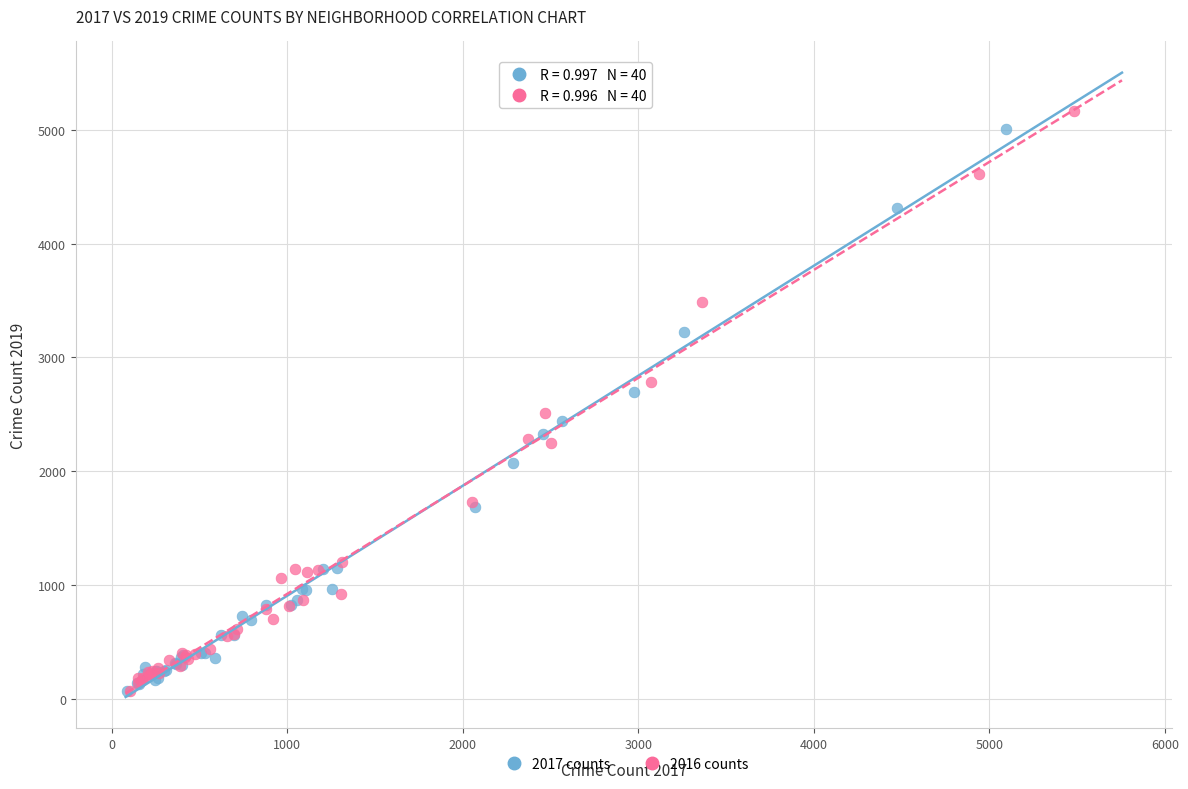

Which series has the largest Y range (max minus min)?

2016 counts